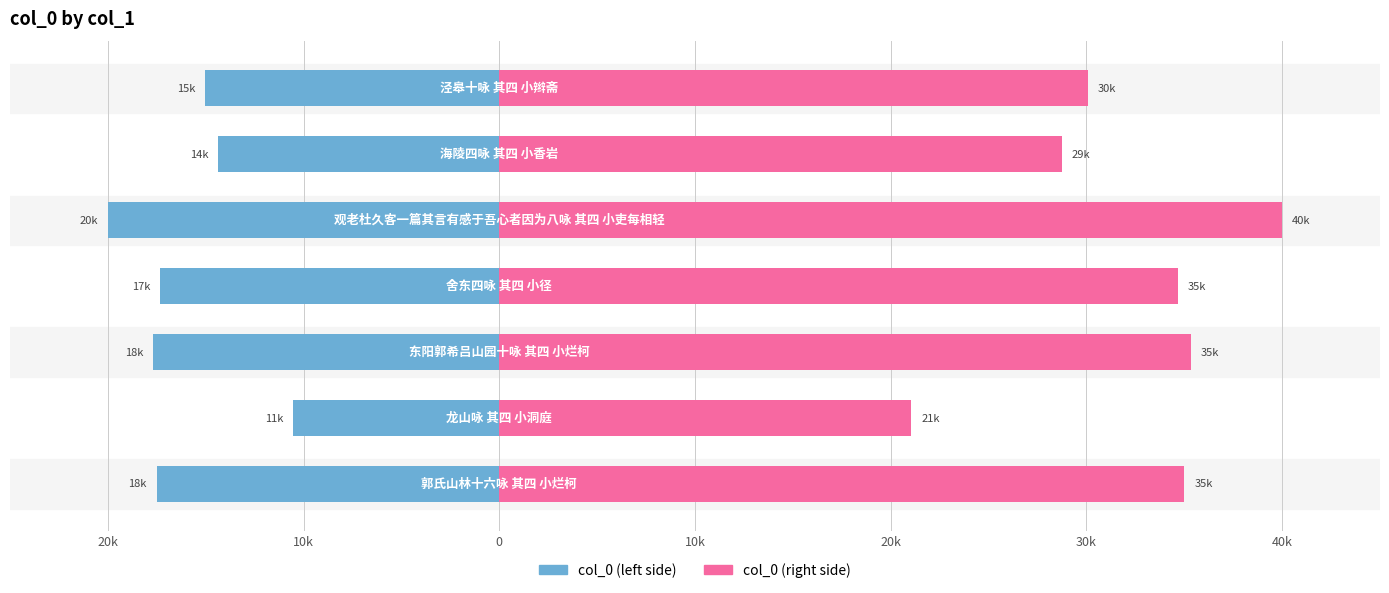

What is the maximum value shown in the chart?

40.0